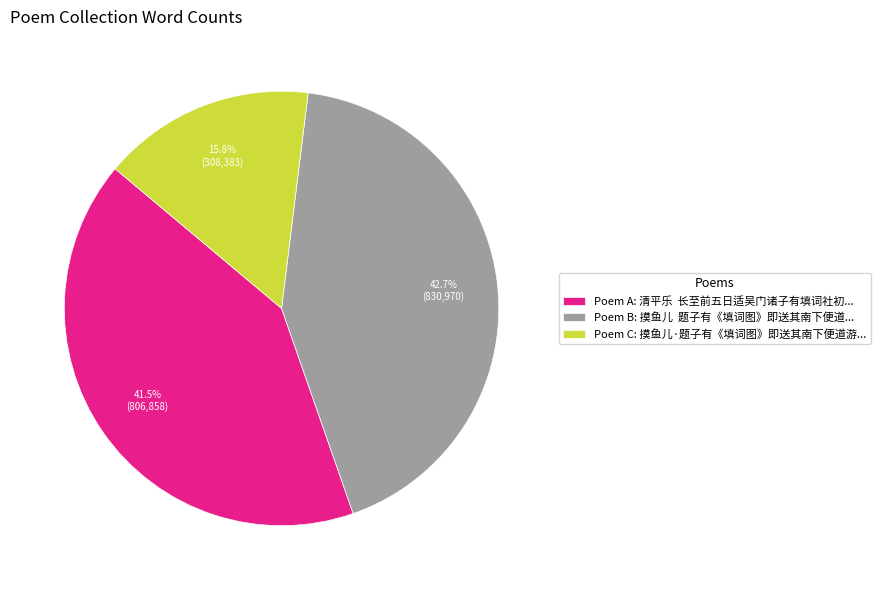

Which has a higher value, Poem B: 摸鱼儿 题子有《填词图》即送其南下便道... or Poem C: 摸鱼儿·题子有《填词图》即送其南下便道游...?

Poem B: 摸鱼儿 题子有《填词图》即送其南下便道...